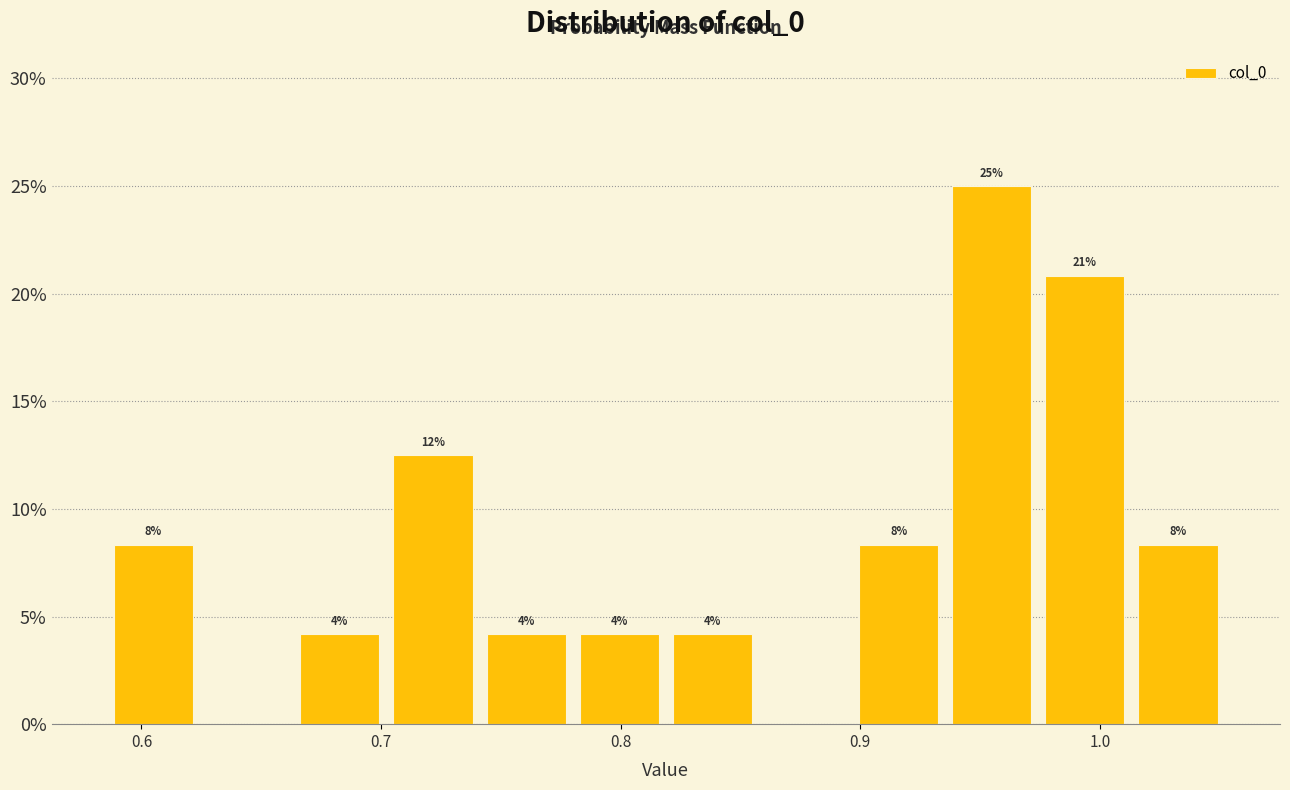

Read against the x-axis, roughly where is the centre of the tallest bar?

0.95